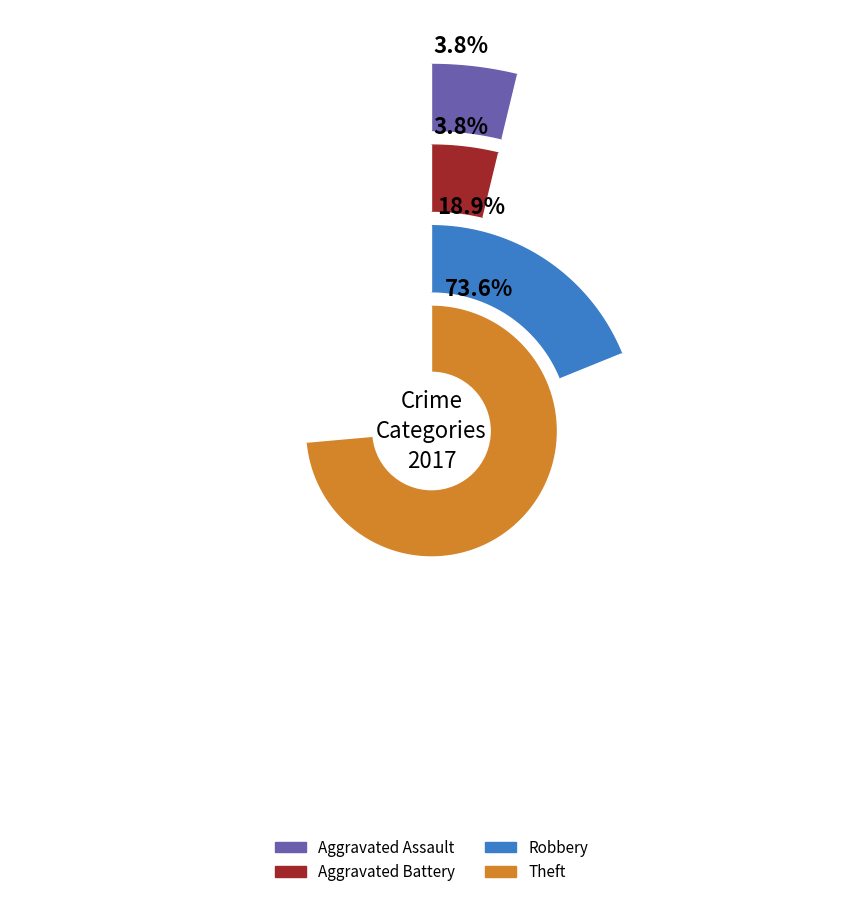

To the nearest percent, what portion does Robbery represent?

19%